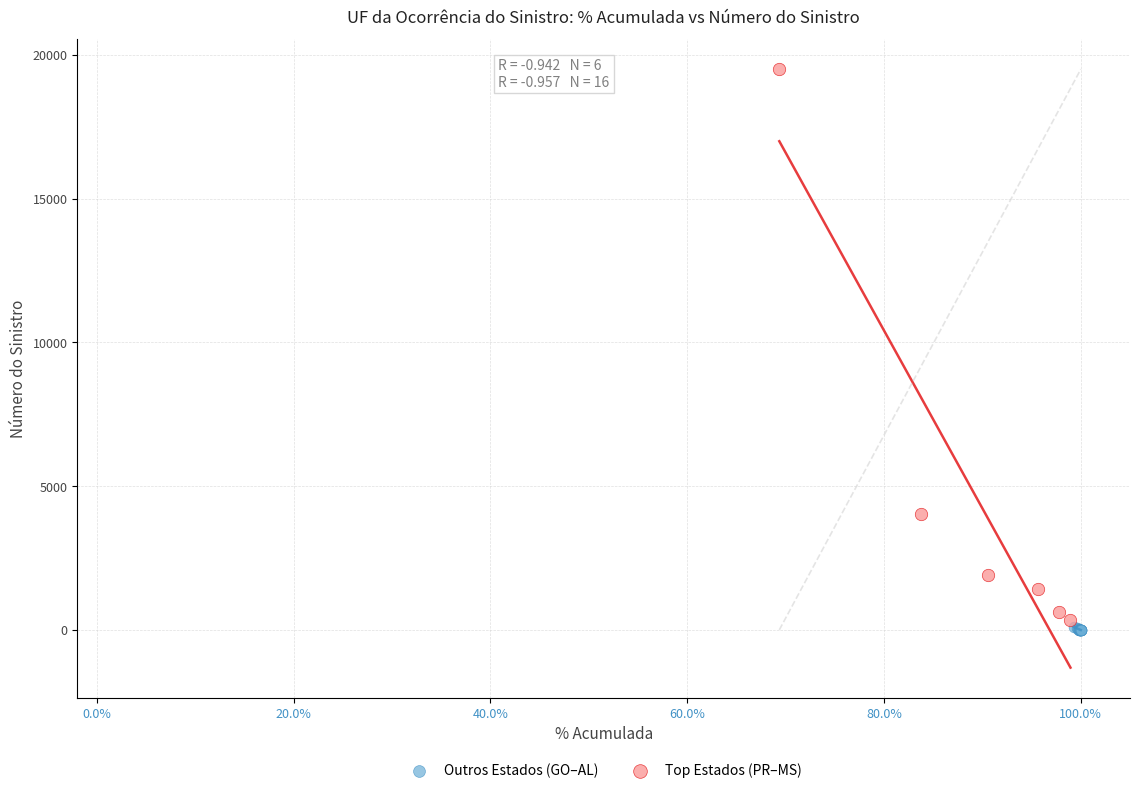

Which series contains the highest Y value?

Top Estados (PR–MS)